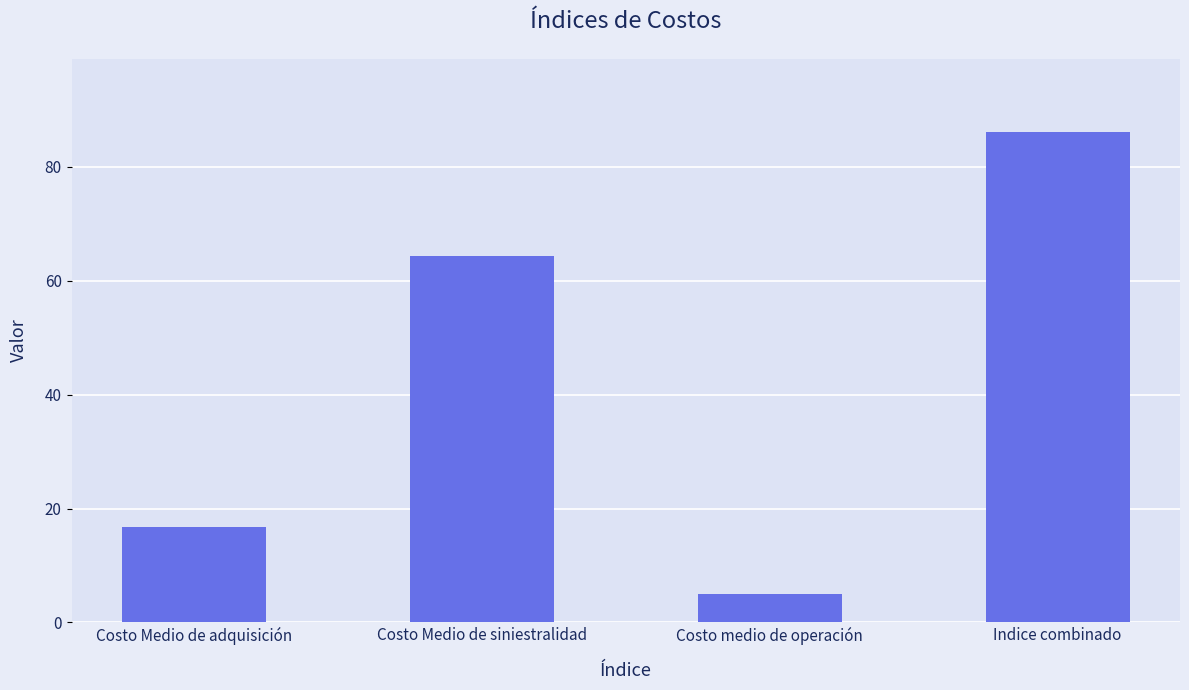

At which label is the value closest to 45?

Costo Medio de siniestralidad